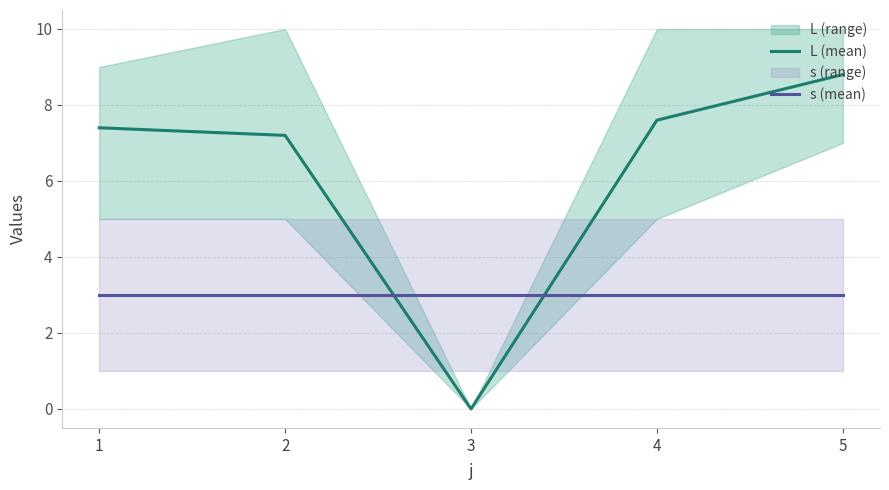

Is it true that s (mean) equals 3.0 at 4?

True